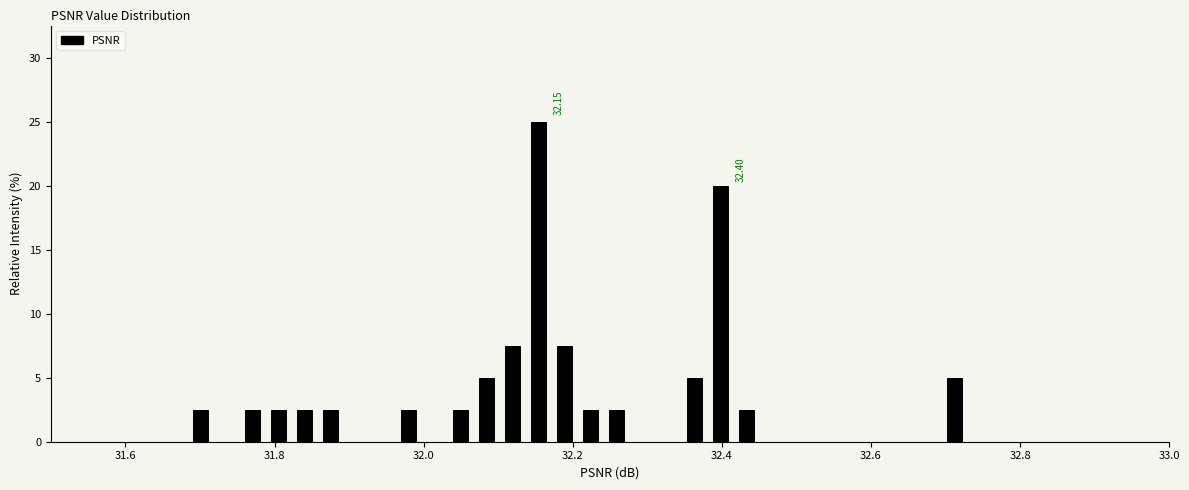

Around what value on the x-axis is the tallest bar? Give the approximate position of its centre, as read against the axis.

32.16